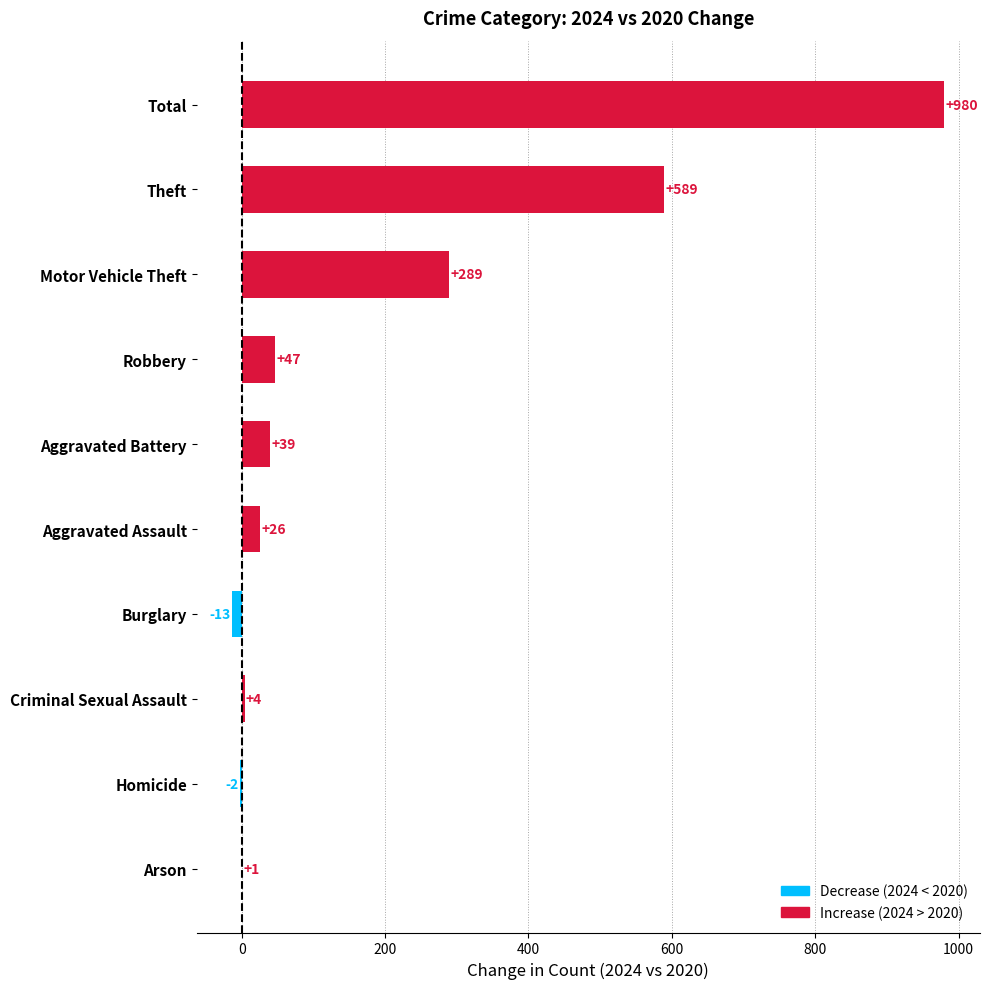

What is the greatest value displayed?

980